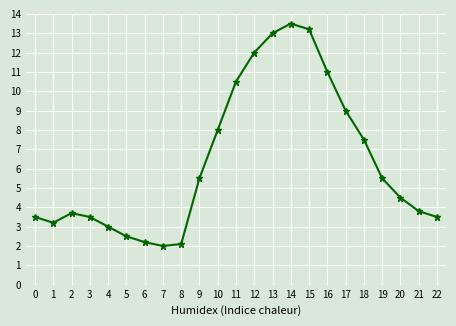

How many data points does each series have?

23